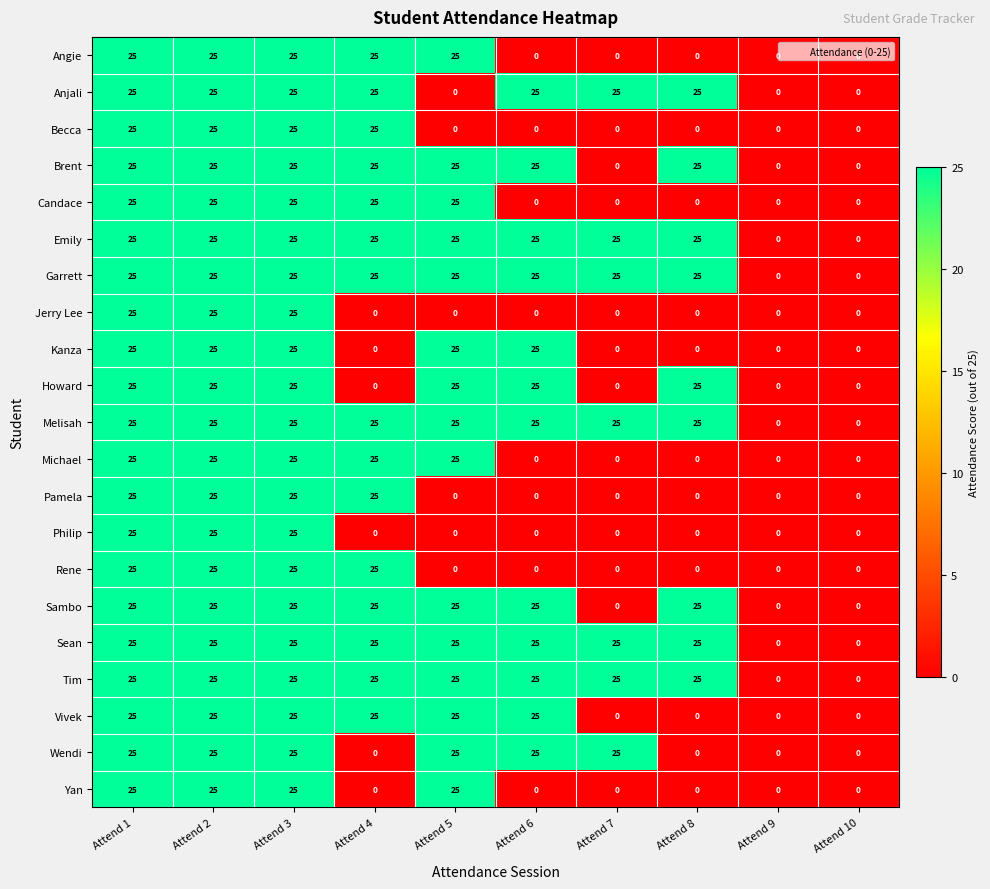

Count the Pamela values in the range 0 to 25.

10